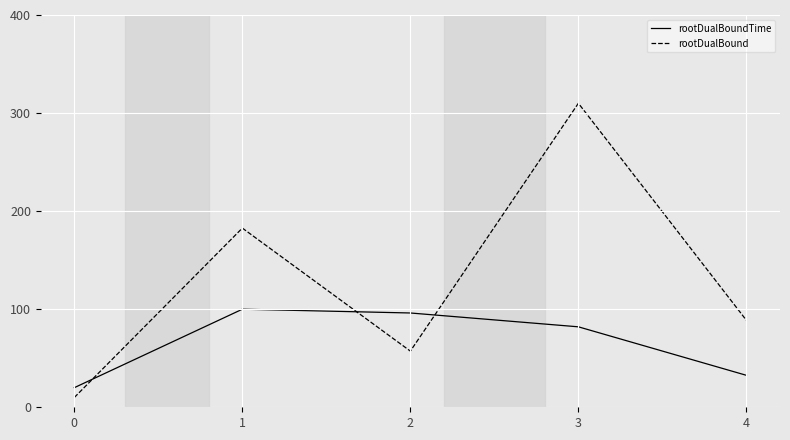

Rank the series by their maximum value, from lowest to highest.

rootDualBoundTime, rootDualBound